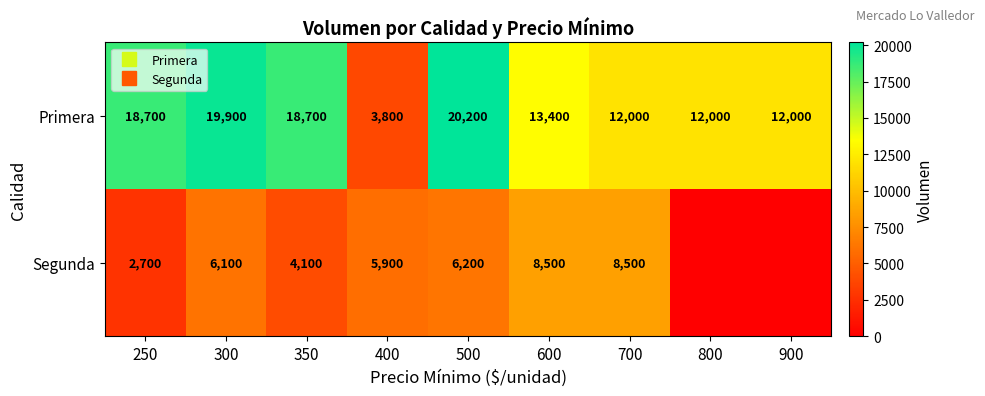

At how many categories does at least one series exceed 7298?

8